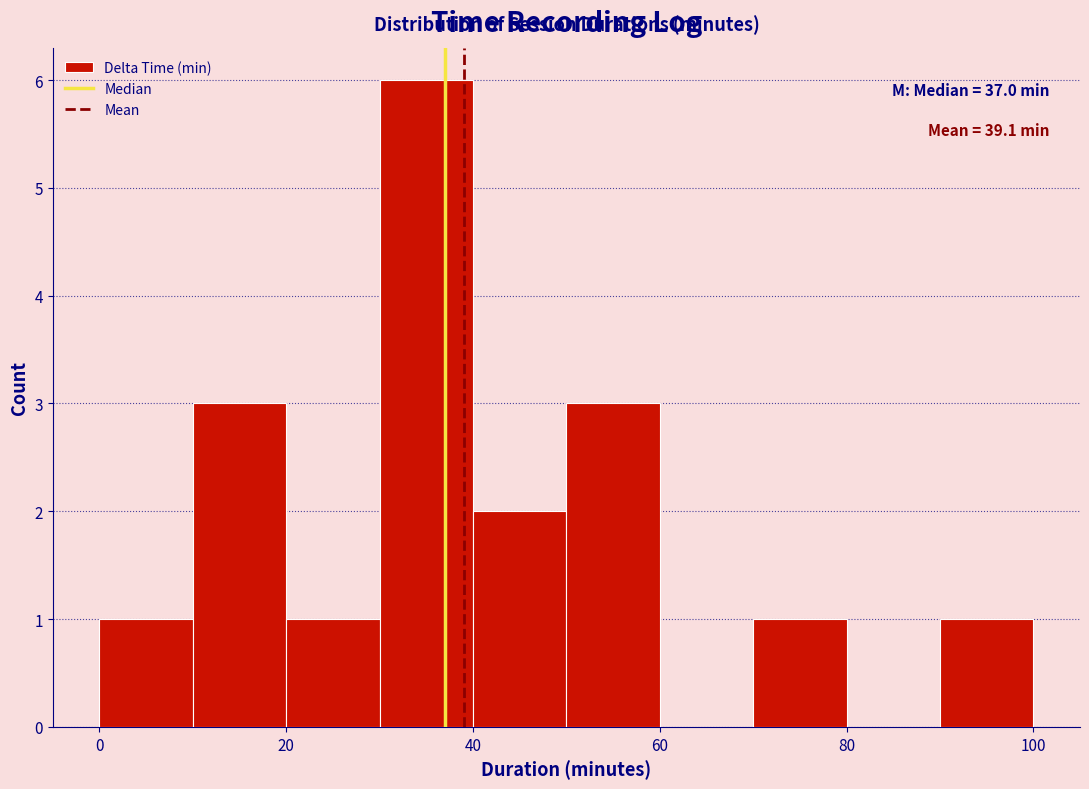

Over which range of the x-axis is the bar tallest?

30 to 40